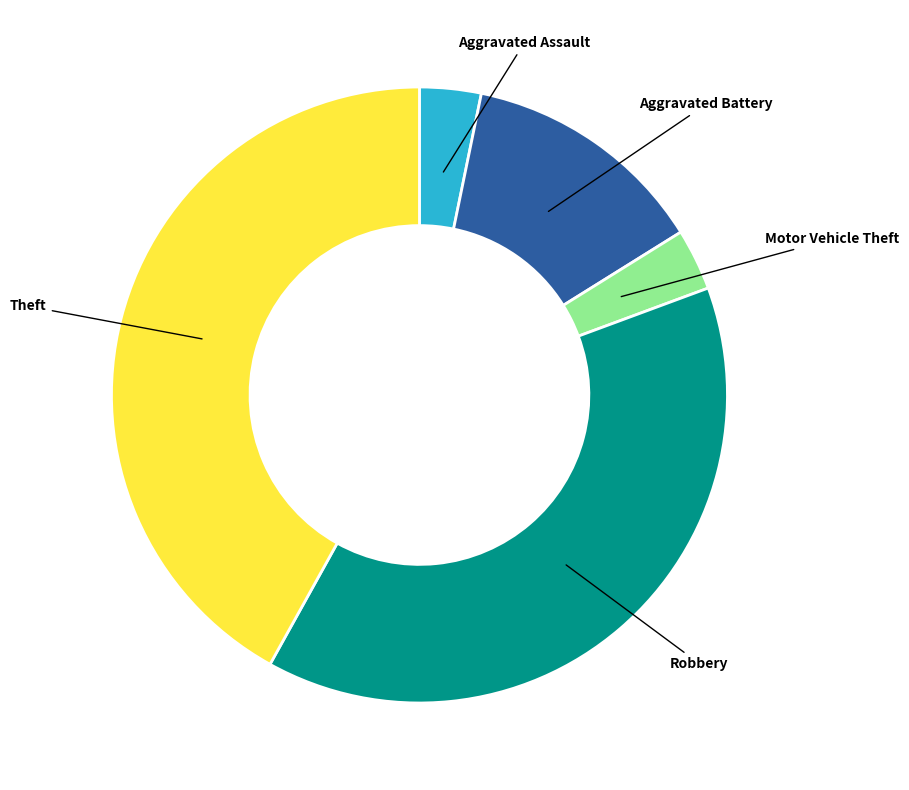

Is there a majority slice in this chart?

No